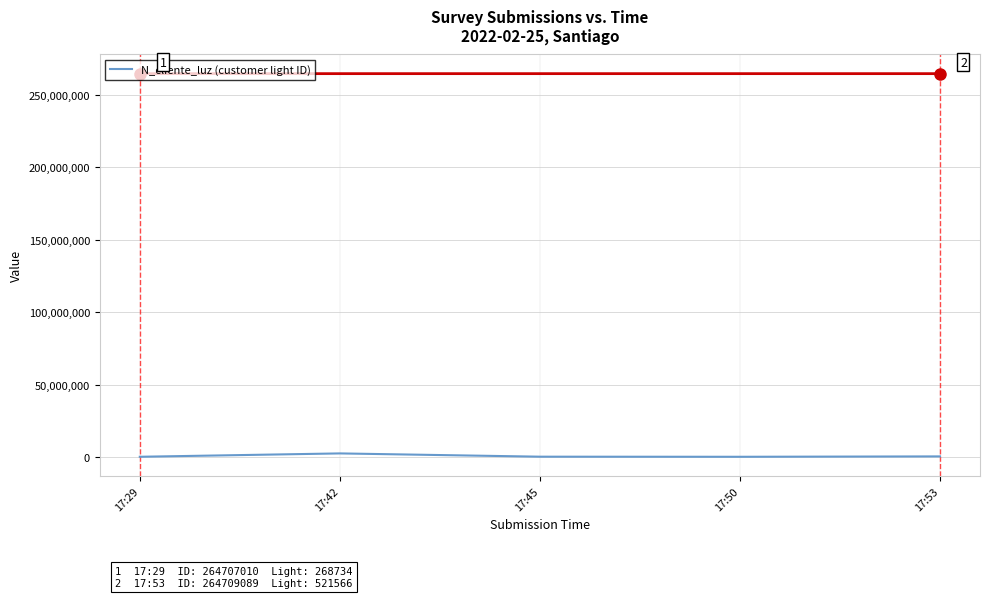

How many lines are shown in the chart?

1